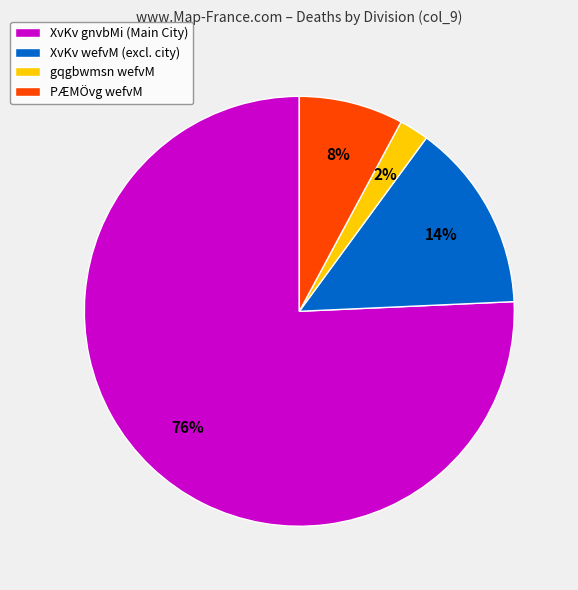

Rank the categories by value from lowest to highest.

gqgbwmsn wefvM, PÆMÖvg wefvM, XvKv wefvM (excl. city), XvKv gnvbMi (Main City)